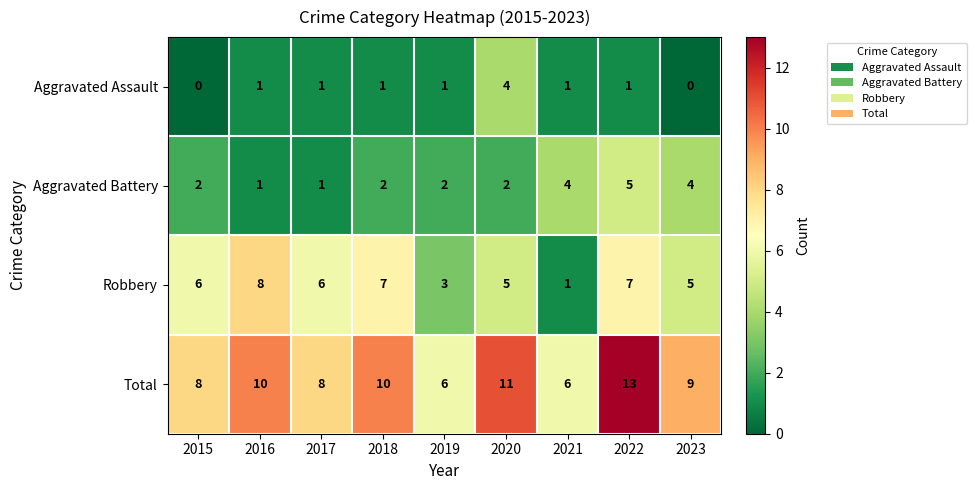

What is the difference between the maximum and minimum values in the Total series?

7